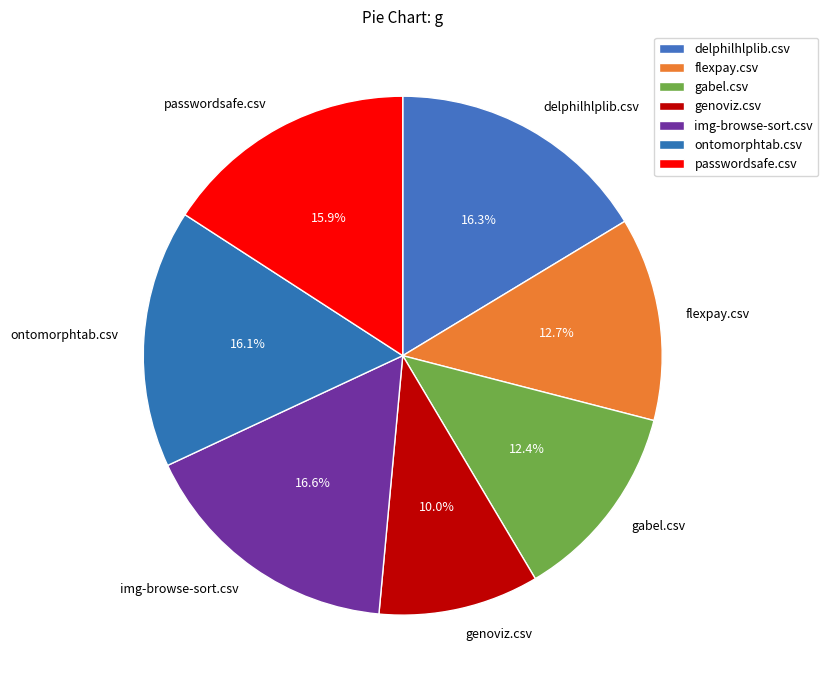

Which category has the smallest portion of the pie?

genoviz.csv